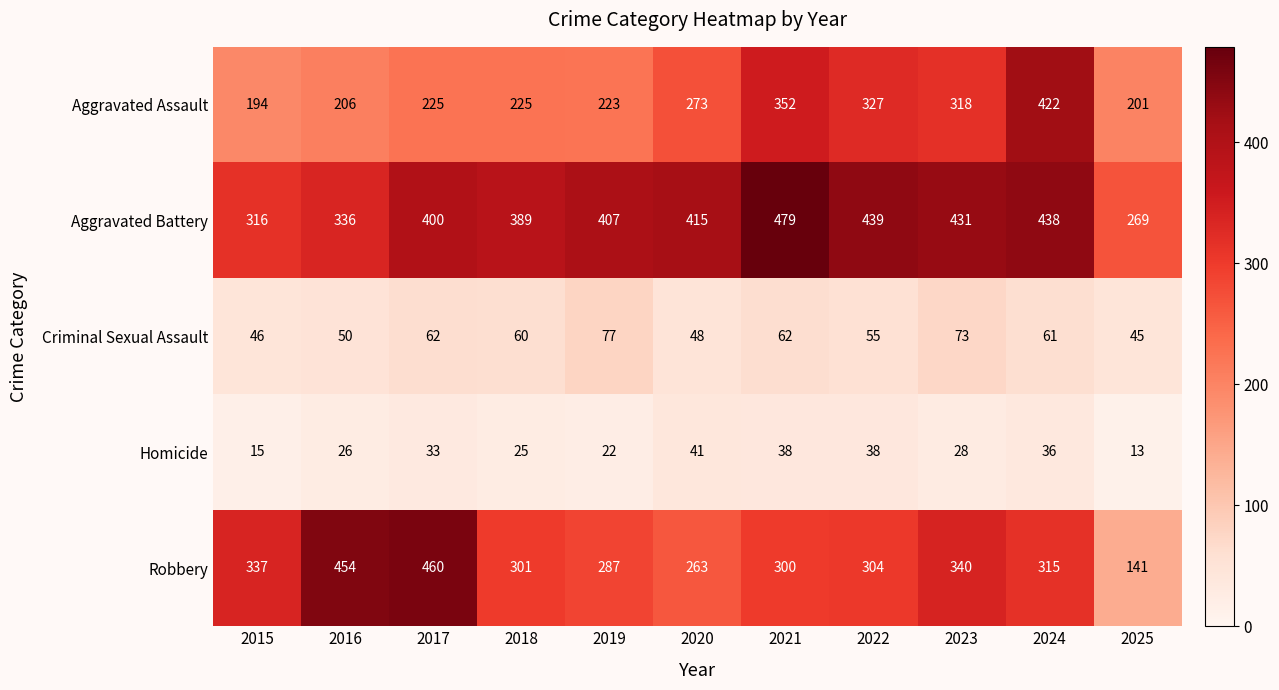

List the series in order of their peak value, lowest first.

Homicide, Criminal Sexual Assault, Aggravated Assault, Robbery, Aggravated Battery